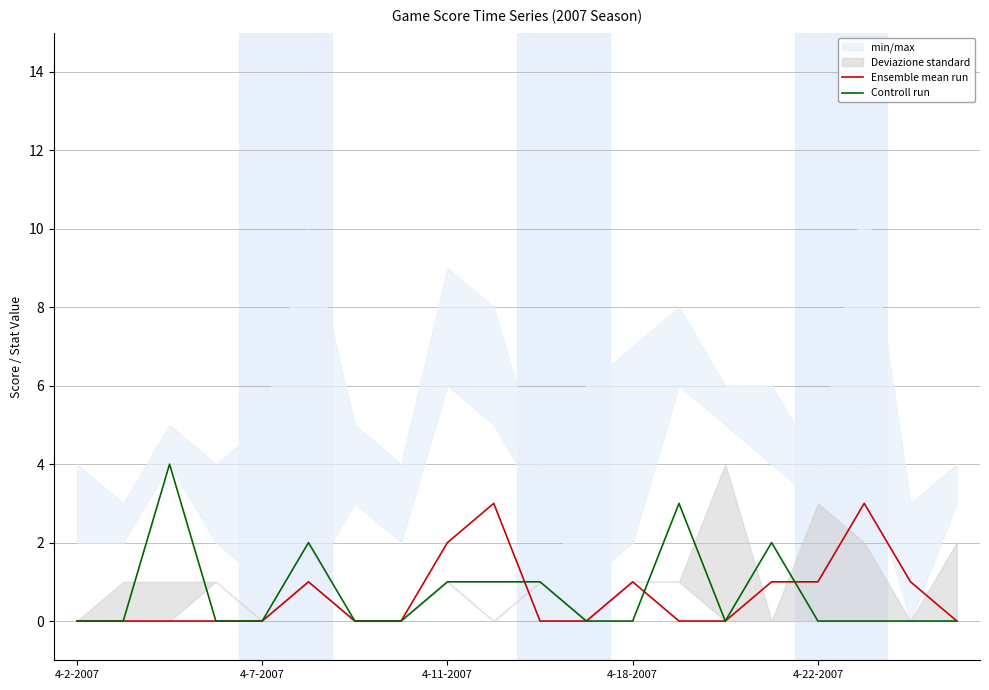

The value of Ensemble mean run at 4-7-2007 is 0. True or false?

True